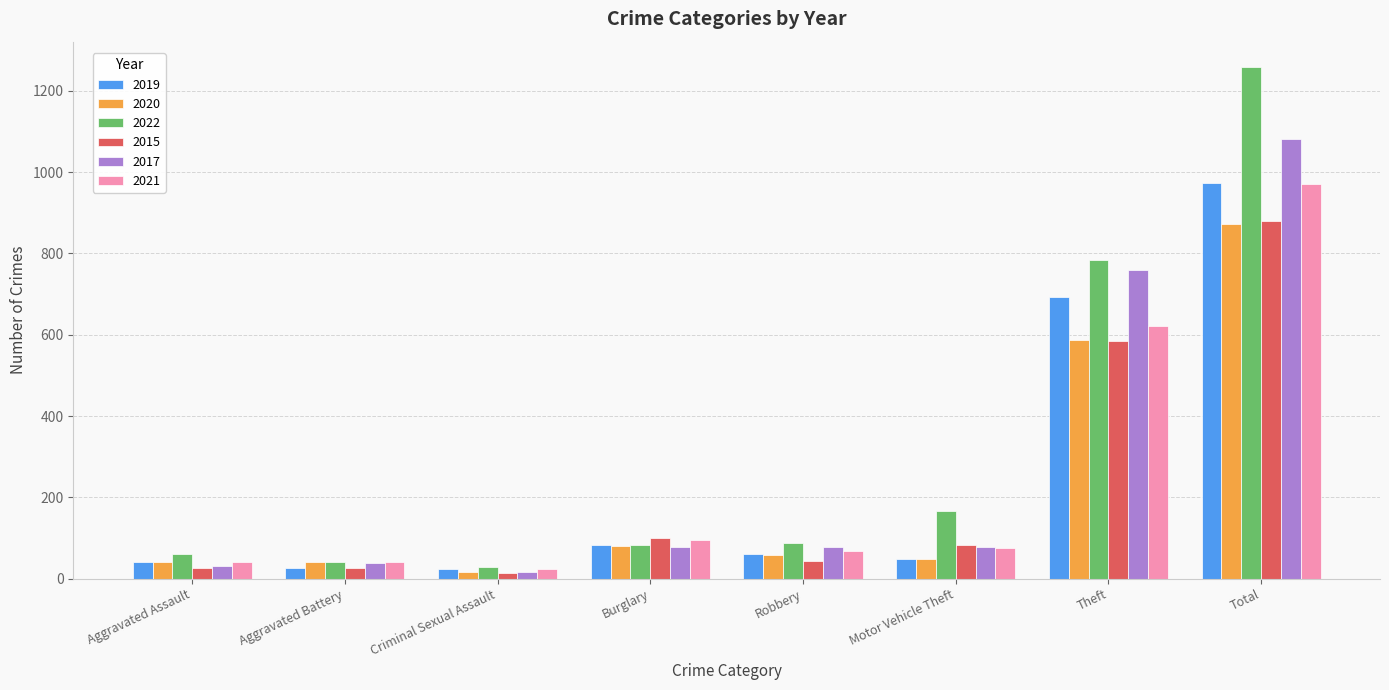

What is the spread (max minus min) of values at Criminal Sexual Assault?

15